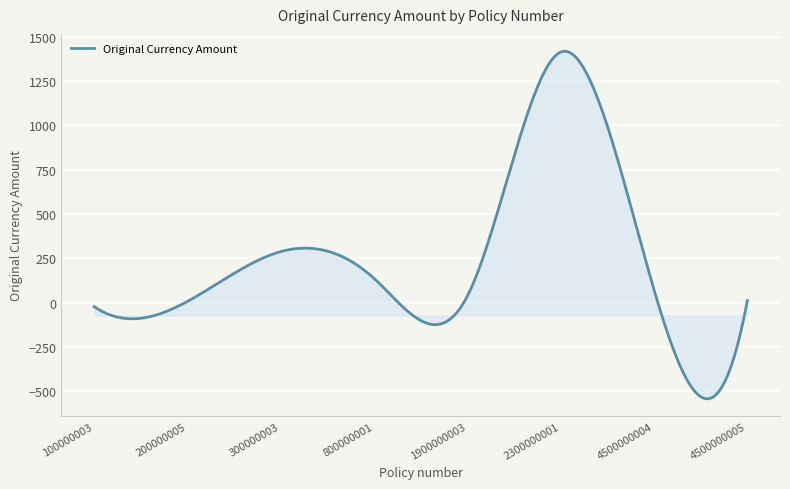

What is the difference between the maximum and minimum values?

1959.8